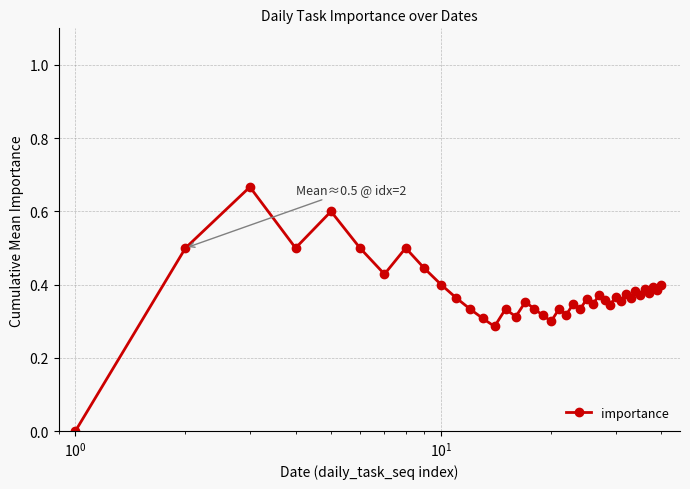

True or false: there are more than 0 points higher than both neighbors.

True